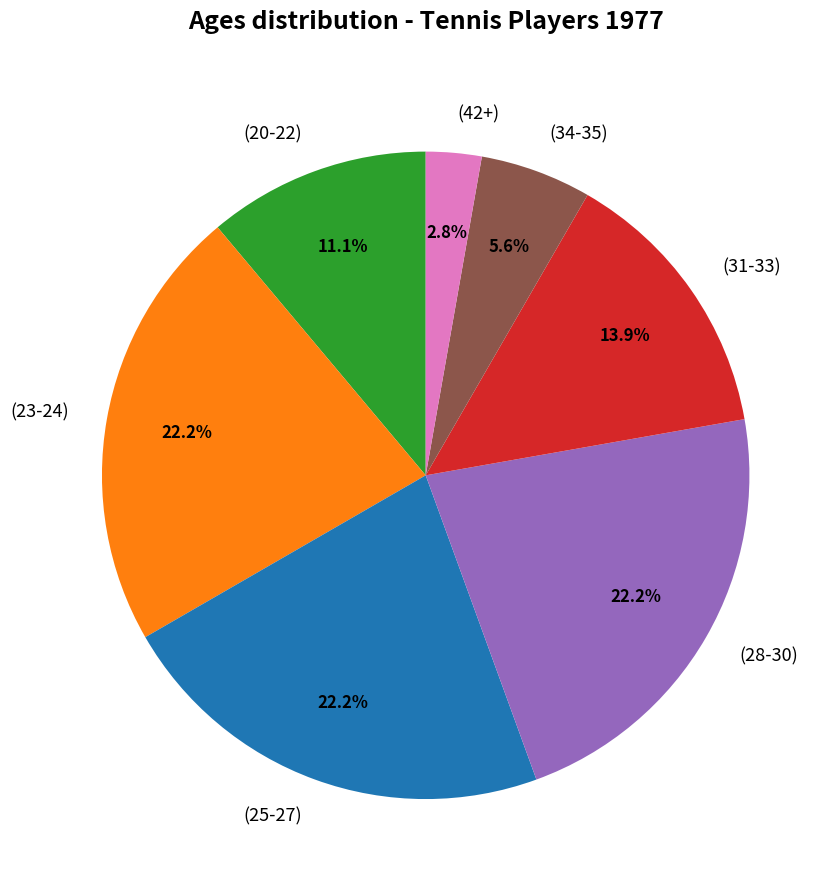

How many slices are in this pie chart?

7